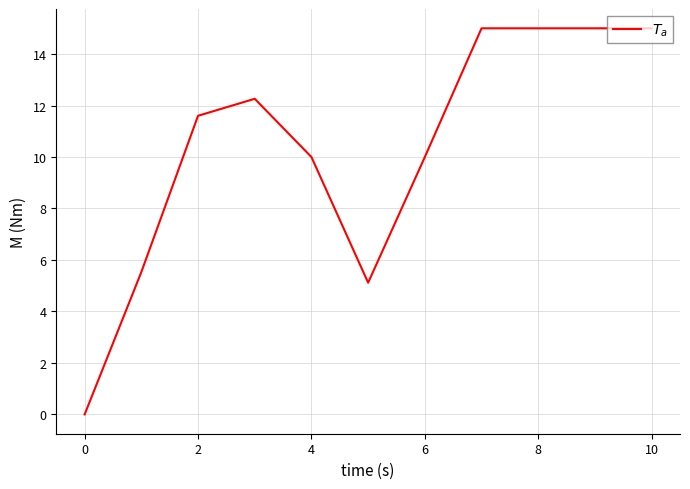

What is the greatest value displayed?

15.0